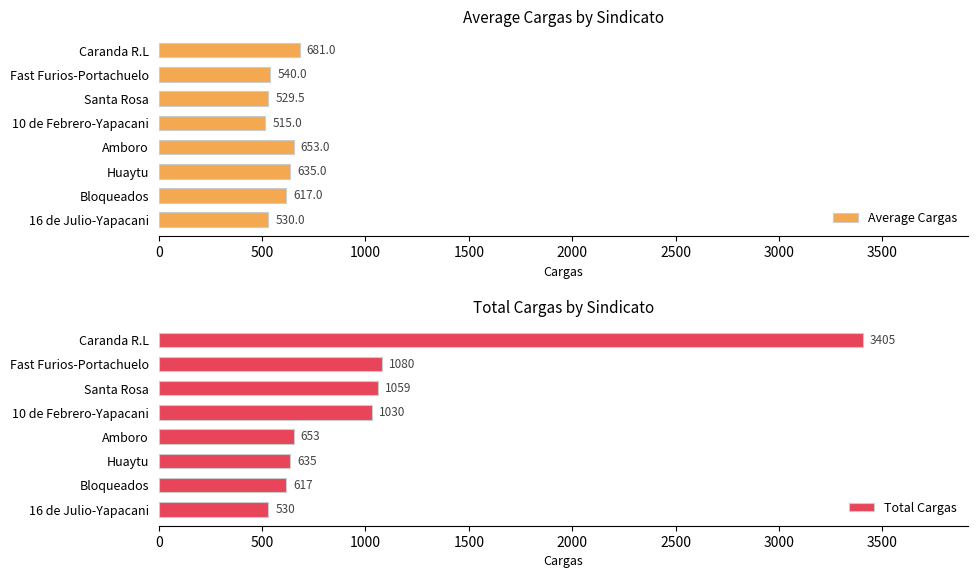

At which label does Average Cargas reach its minimum?

10 de Febrero-Yapacani